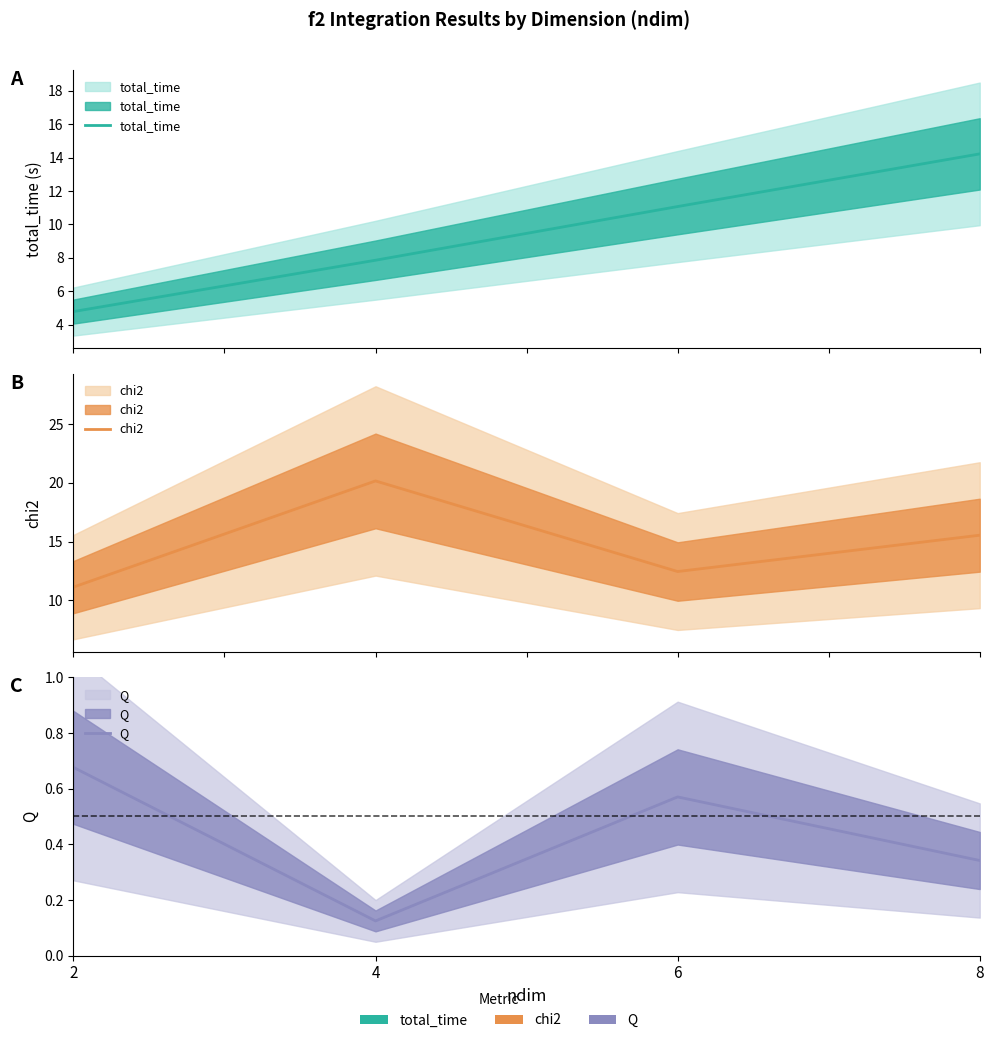

Rank the series by their maximum value, from lowest to highest.

Q, total_time, chi2